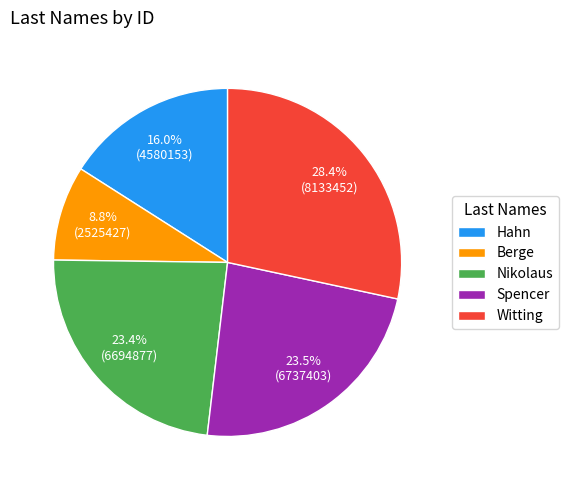

To the nearest percent, what portion does Hahn represent?

16%